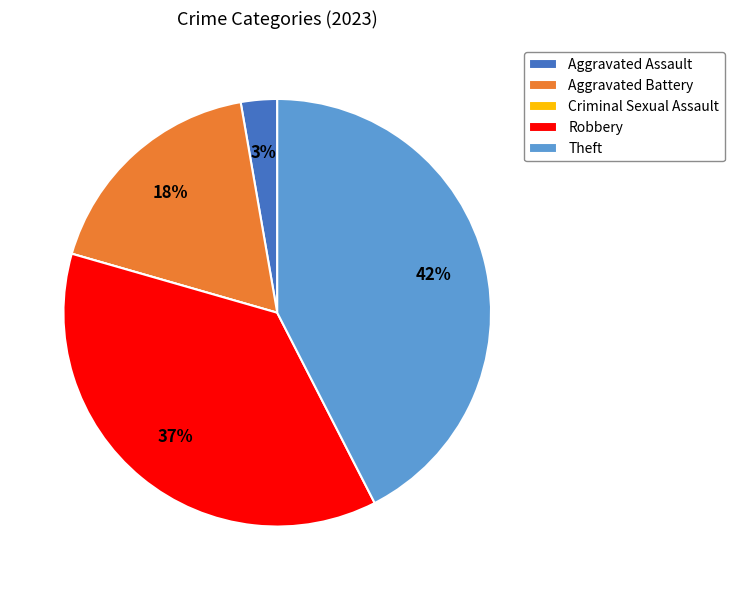

Is it true that Robbery is 48% of the pie?

False